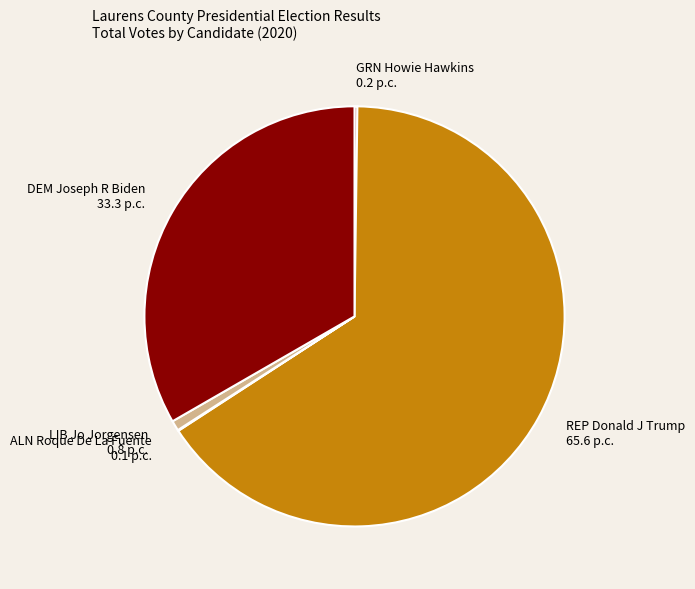

Between REP Donald J Trump and LIB Jo Jorgensen, which is larger?

REP Donald J Trump